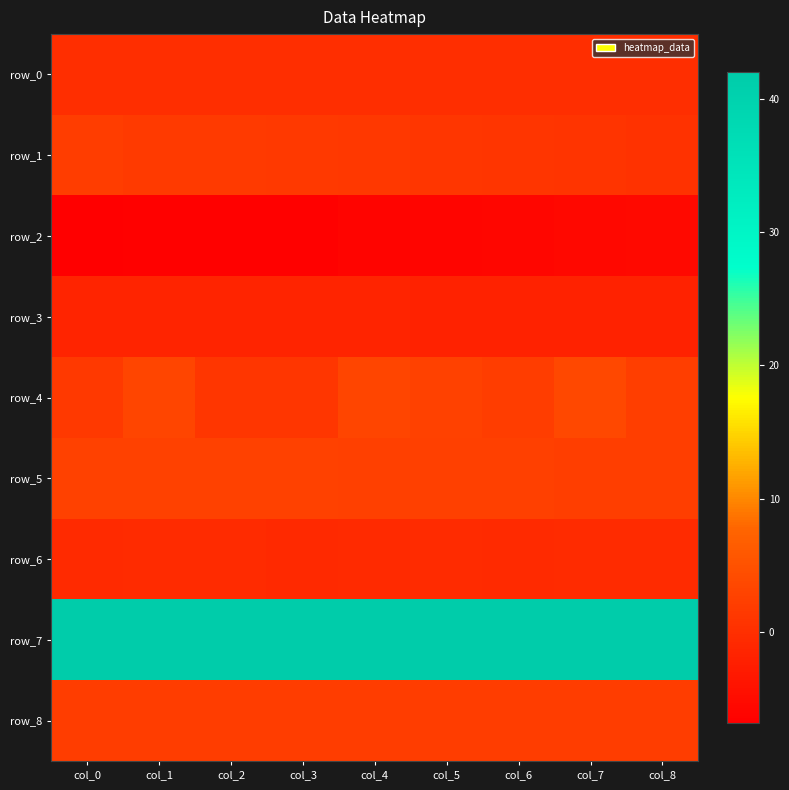

What is the maximum value shown in the chart?

42.0